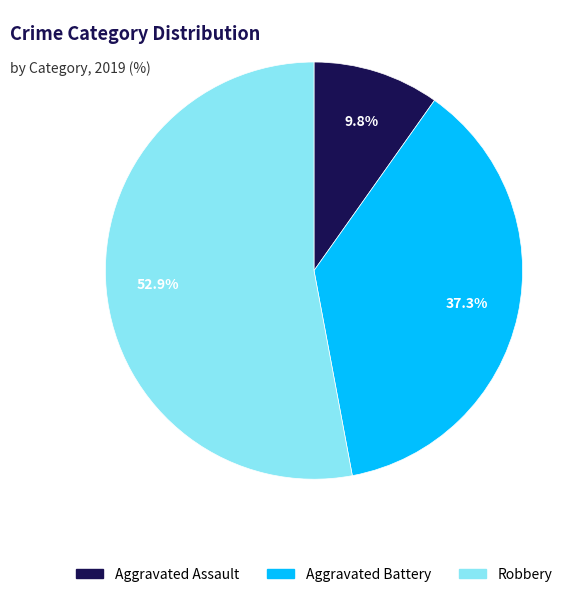

The Aggravated Assault slice represents 19% of the pie. True or false?

False